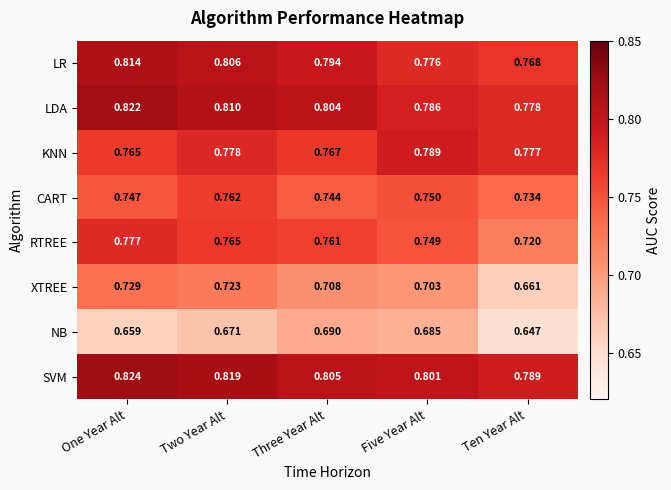

Rank the categories by RTREE value from lowest to highest.

Ten Year Alt, Five Year Alt, Three Year Alt, Two Year Alt, One Year Alt